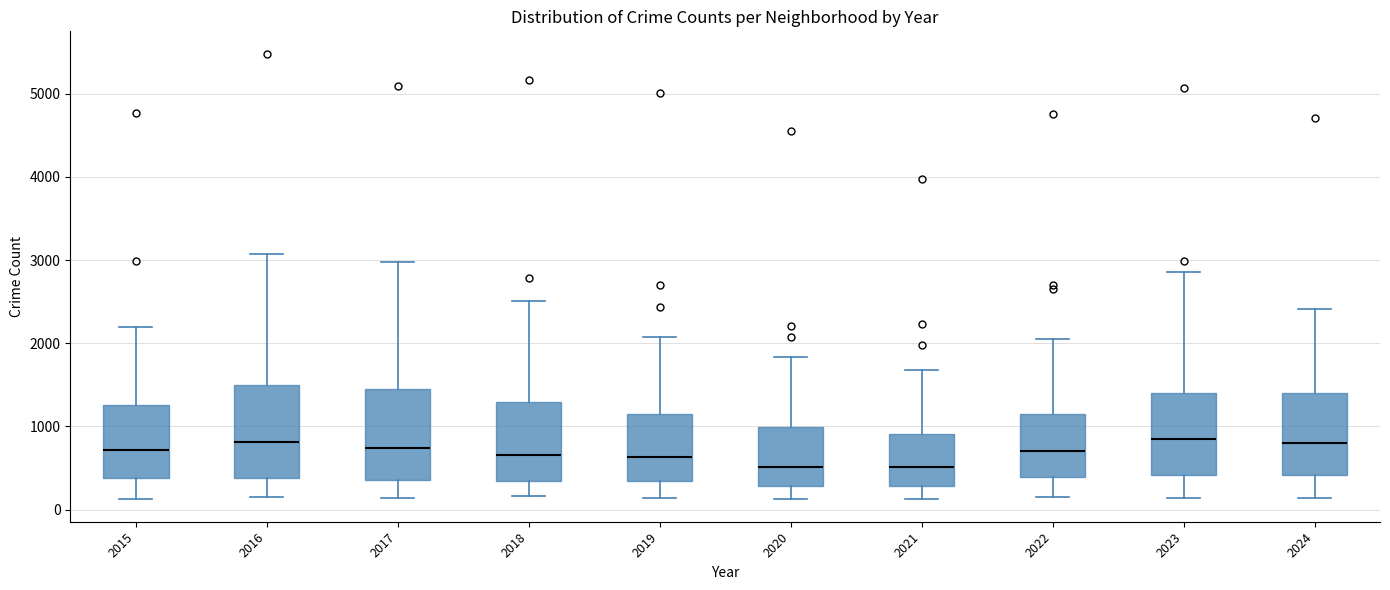

Where does the upper whisker of the box at x = 2022 end on the y-axis? The values are not printed on the chart, so give them approximately, as read against the axis.

2100